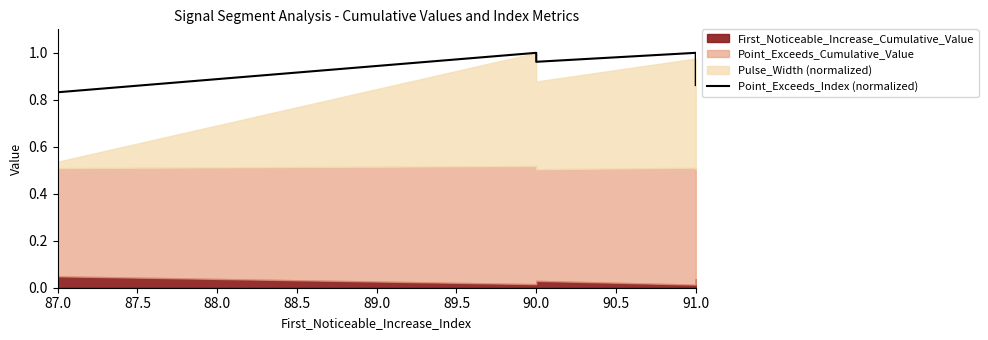

Read the value at 87.0.

0.8